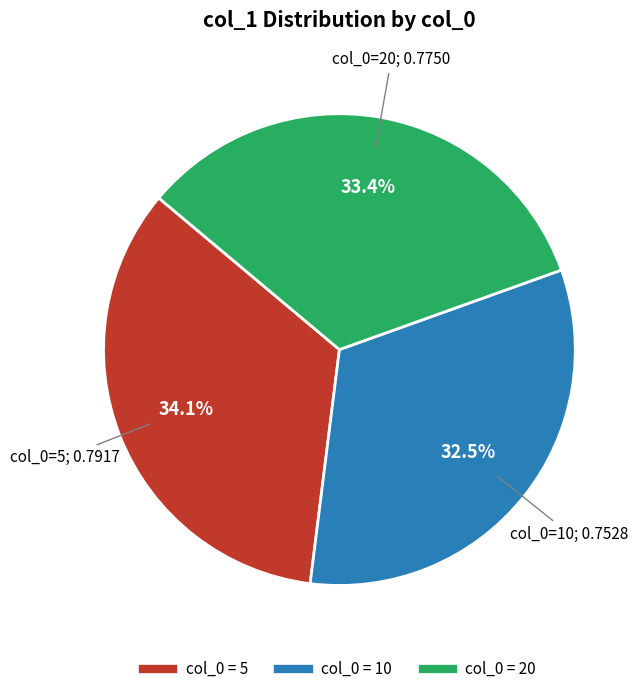

To the nearest percent, what is the average slice percentage?

33%